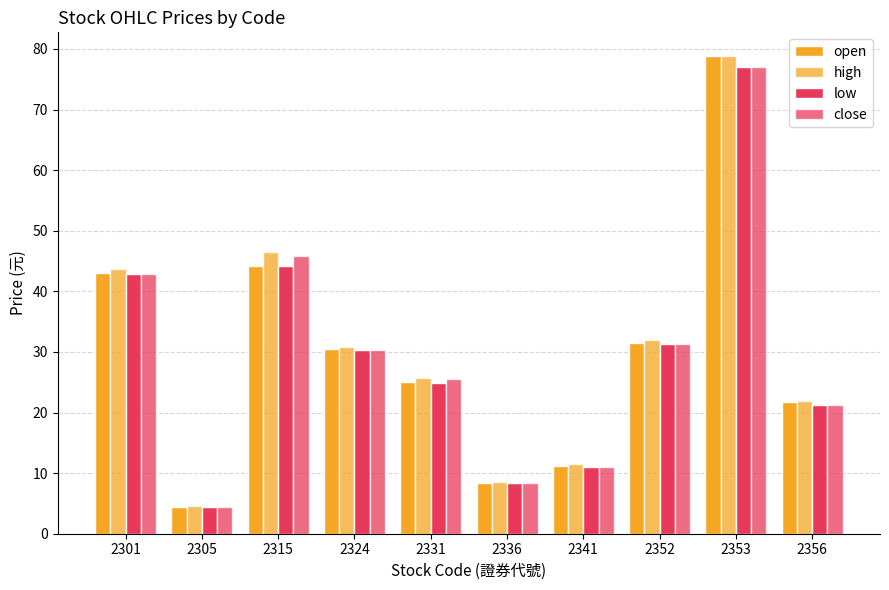

What is the total value across all series at 2341?

44.5